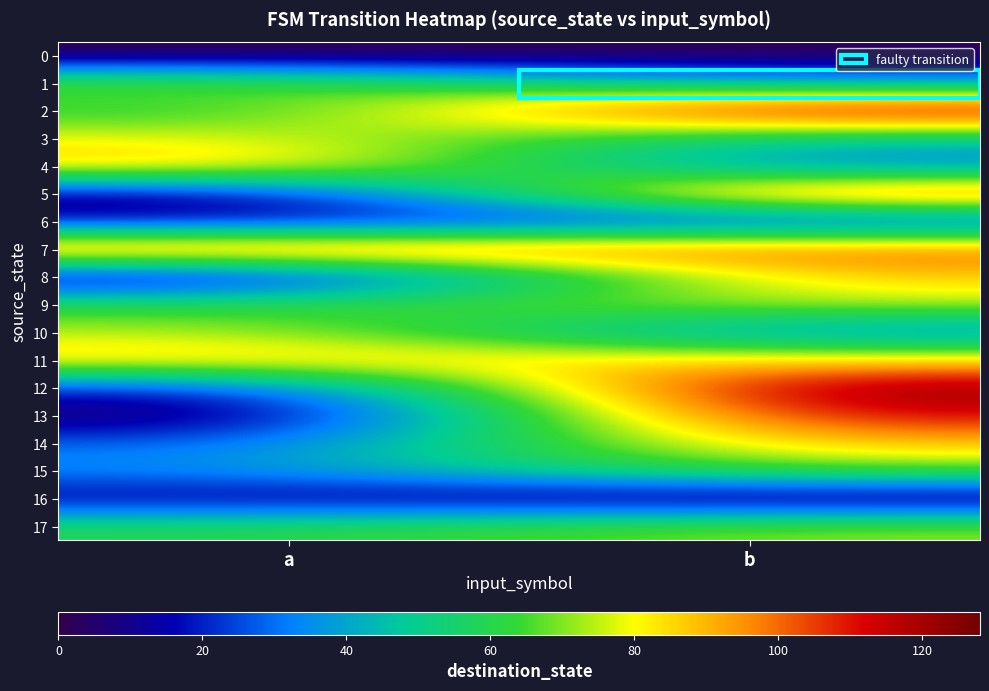

Rank the series by their maximum value, from lowest to highest.

0, 16, 6, 15, 1, 17, 10, 9, 3, 8, 11, 14, 4, 7, 5, 13, 2, 12